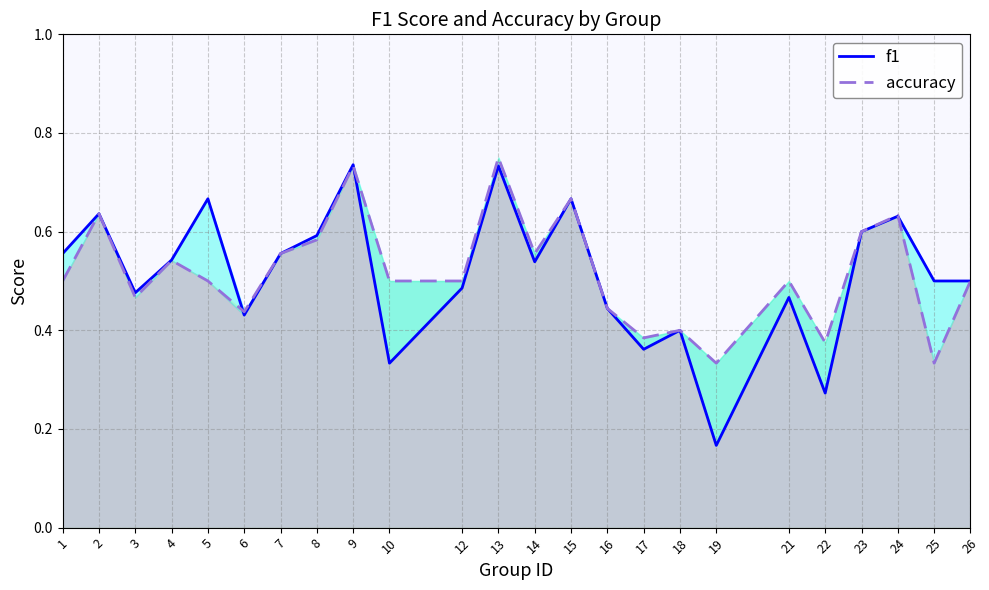

True or false: accuracy has more than 1 interior local peaks.

True